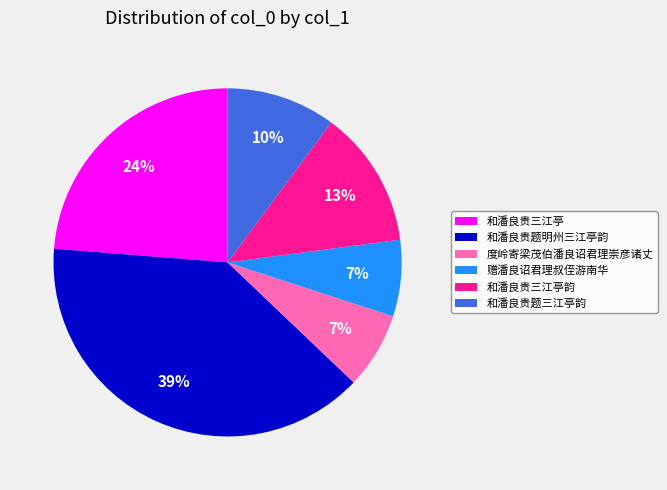

Which has a higher value, 度岭寄梁茂伯潘良诏君理崇彦诸丈 or 和潘良贵题三江亭韵?

和潘良贵题三江亭韵